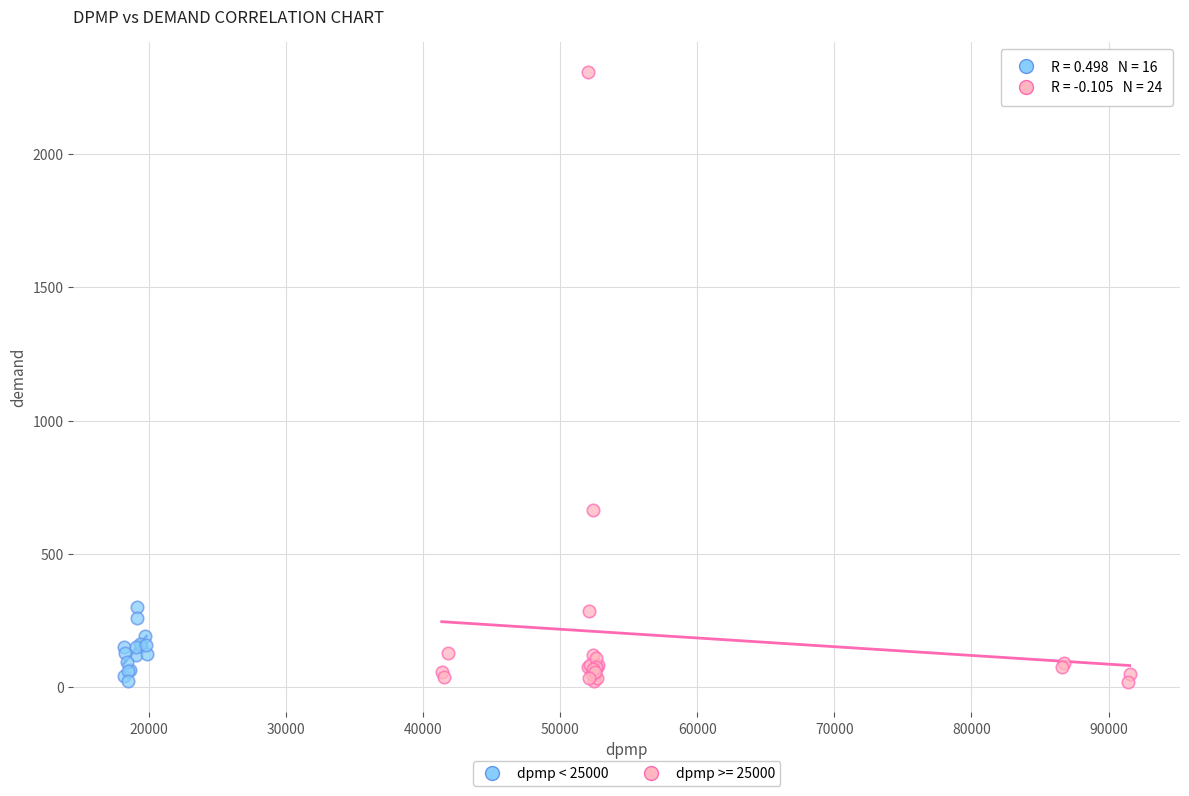

Which series has the largest Y range (max minus min)?

dpmp >= 25000